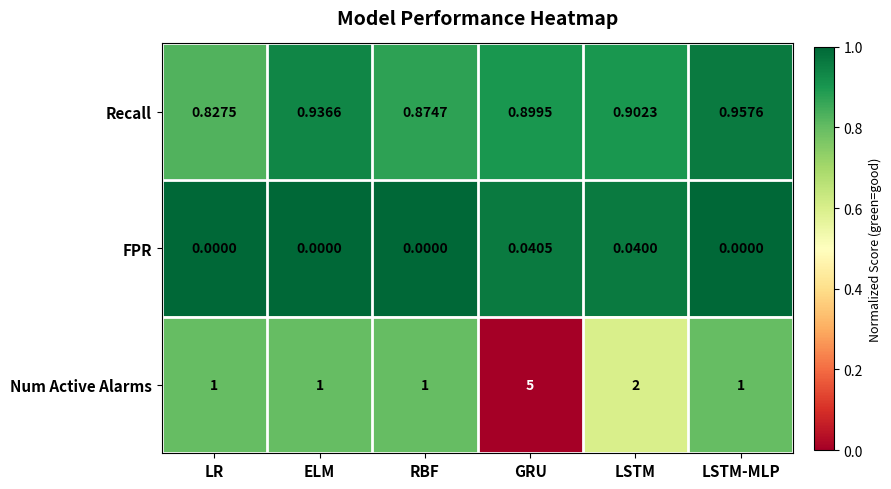

At which category is the sum across all series the highest?

GRU